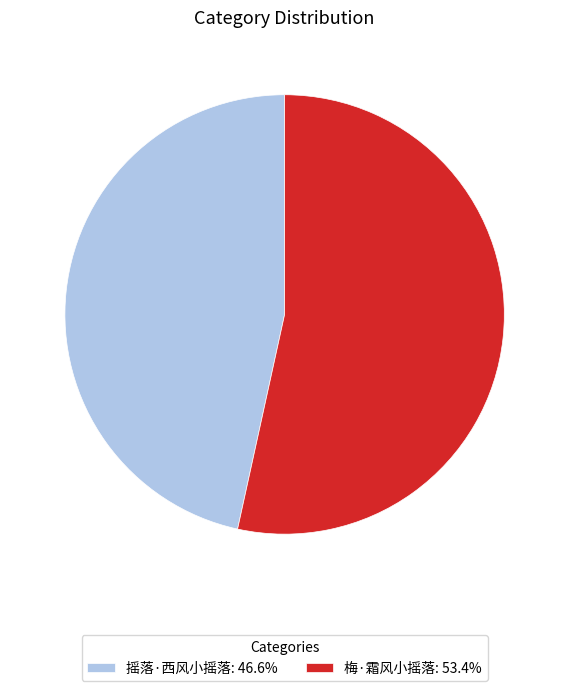

Is there any slice that represents more than half of the pie?

Yes